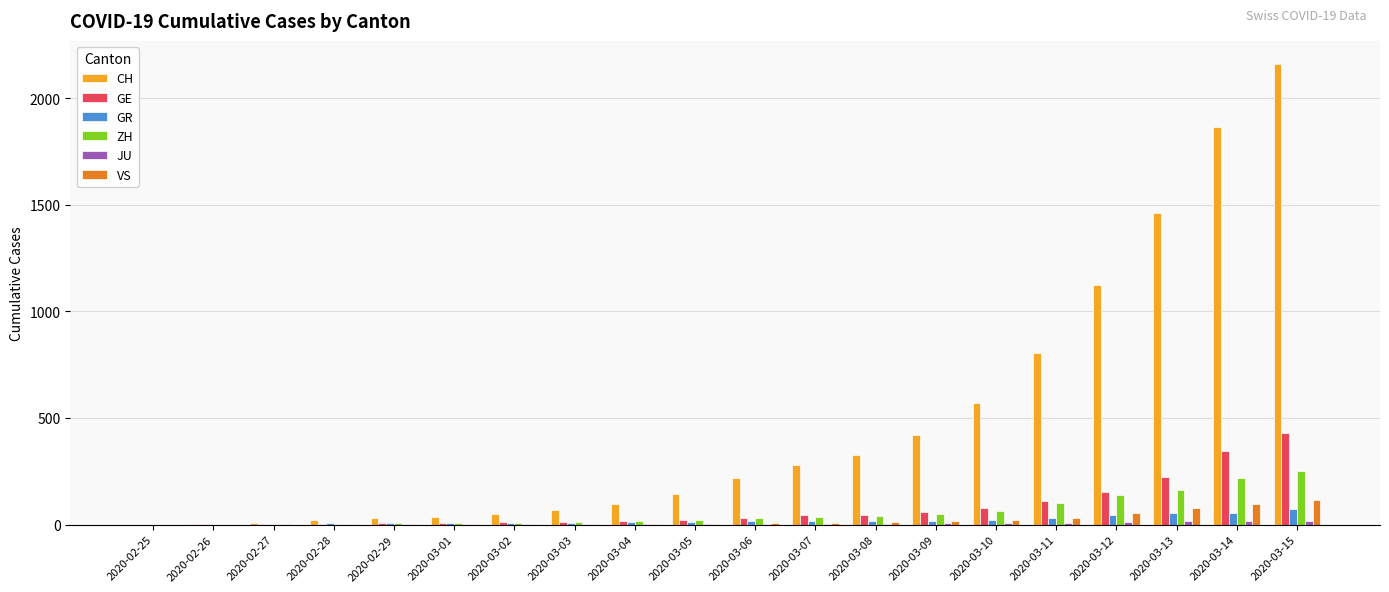

The value of GE at 2020-03-15 is 430. True or false?

True